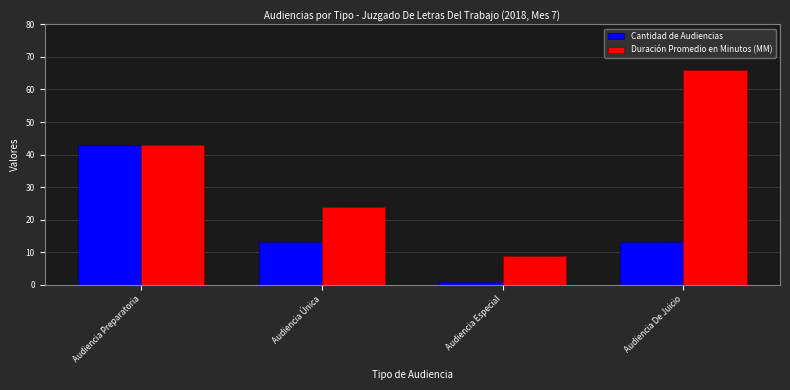

Reading left to right, list all the values displayed in this chart.

Cantidad de Audiencias: Audiencia Preparatoria=43	Audiencia Única=13	Audiencia Especial=1	Audiencia De Juicio=13
Duración Promedio en Minutos (MM): Audiencia Preparatoria=43	Audiencia Única=24	Audiencia Especial=9	Audiencia De Juicio=66